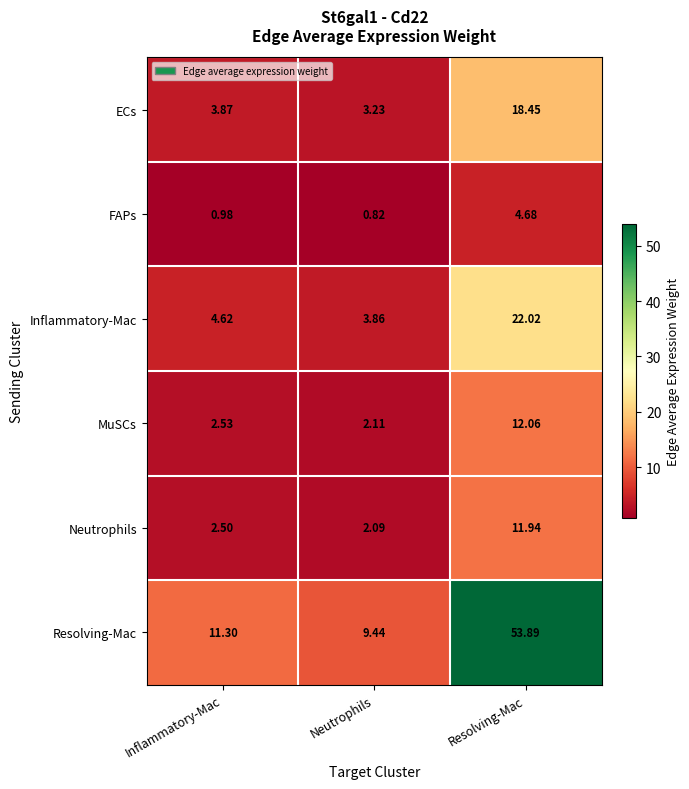

Which category has the highest value across all series?

Resolving-Mac